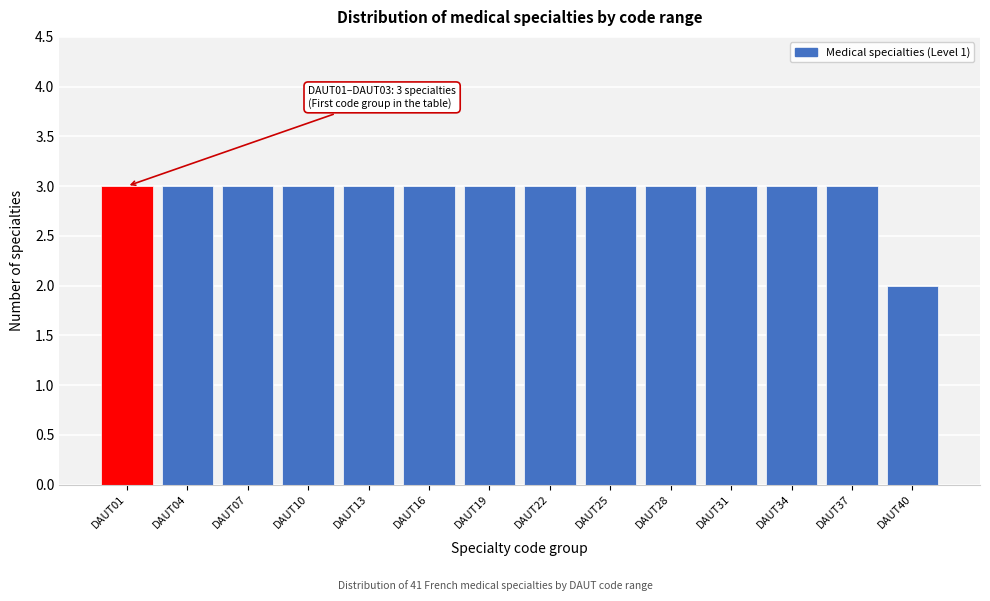

Reading left to right, transcribe all the data shown in this chart.

DAUT01=3	DAUT04=3	DAUT07=3	DAUT10=3	DAUT13=3	DAUT16=3	DAUT19=3	DAUT22=3	DAUT25=3	DAUT28=3	DAUT31=3	DAUT34=3	DAUT37=3	DAUT40=2